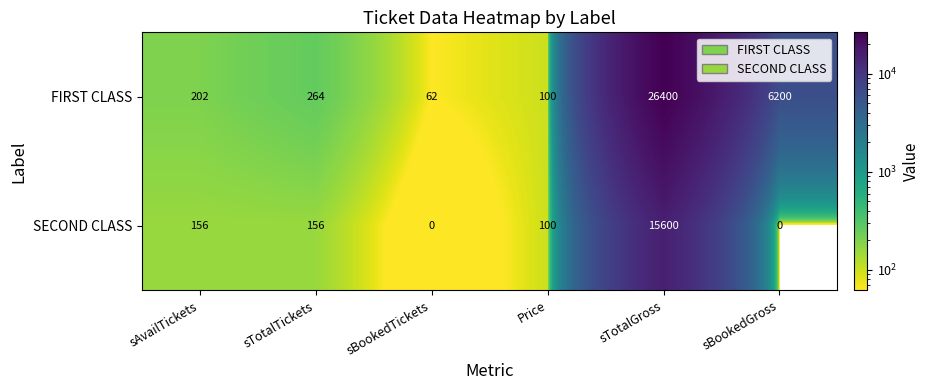

What is the spread (max minus min) of values at sBookedTickets?

62